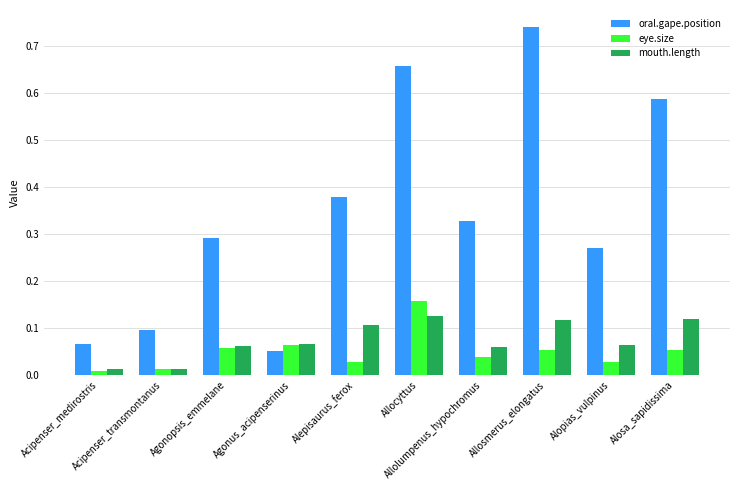

What is the difference between the highest and lowest values at Alosa_sapidissima?

0.5